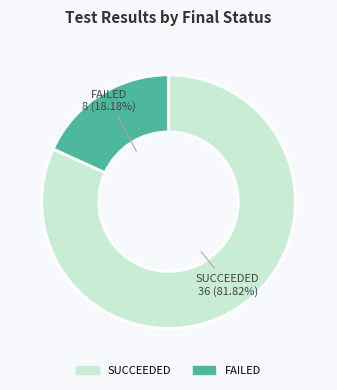

The SUCCEEDED slice represents 82% of the pie. True or false?

True